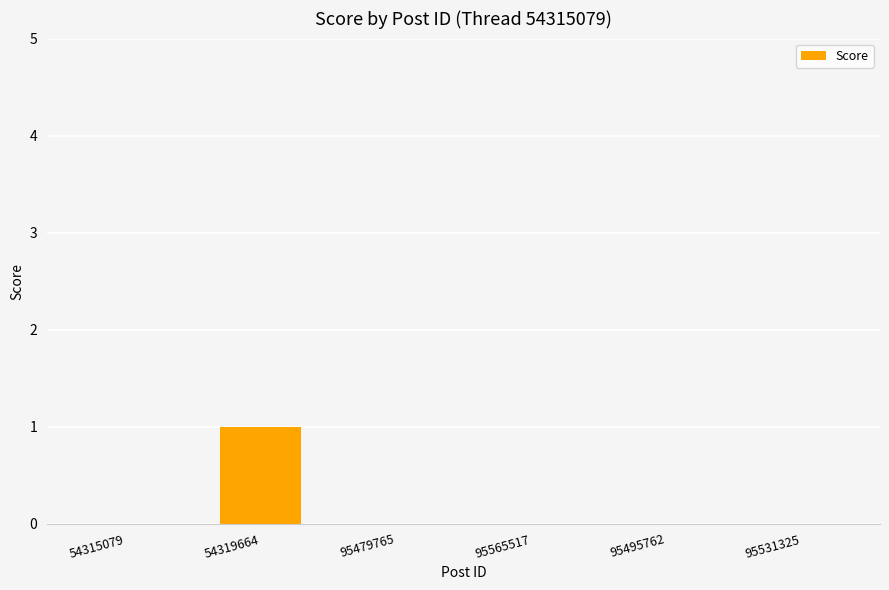

Reading left to right, what are all the values shown in this chart?

54315079=0	54319664=1	95479765=0	95565517=0	95495762=0	95531325=0